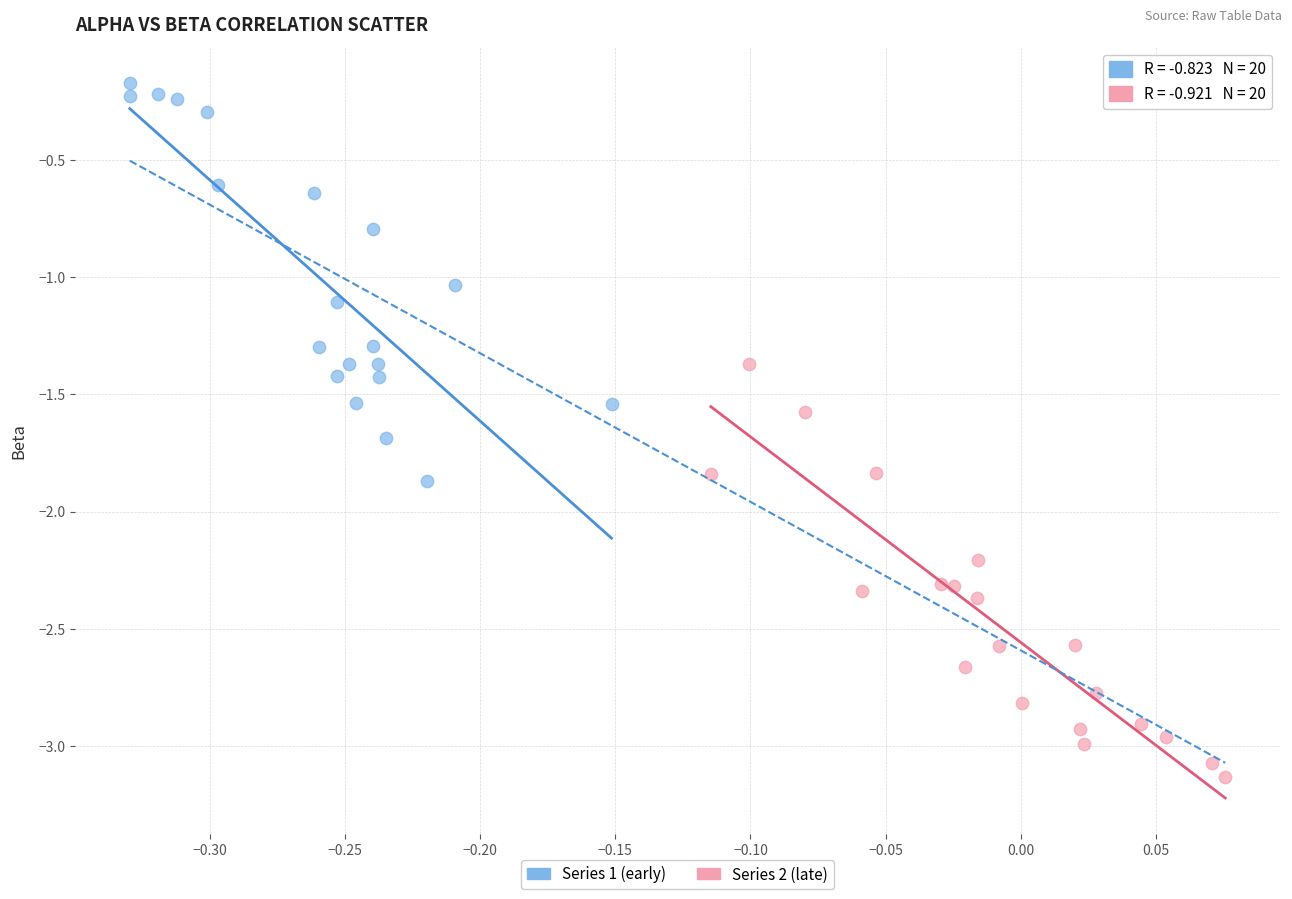

Which series has the largest Y range (max minus min)?

Series 2 (late)